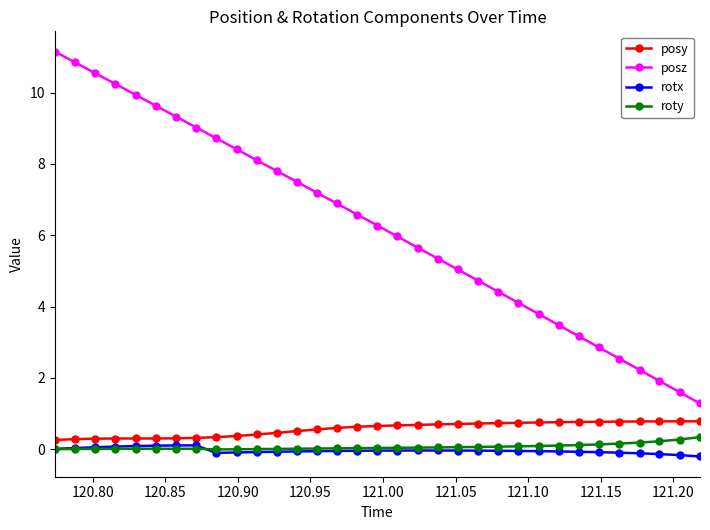

True or false: posy and roty cross at least once.

False